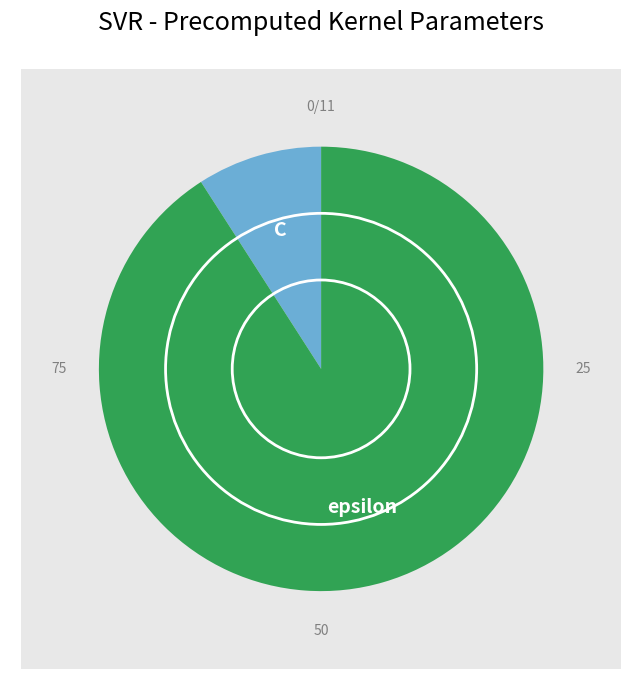

What percentage is the C slice, to the nearest percent?

9%